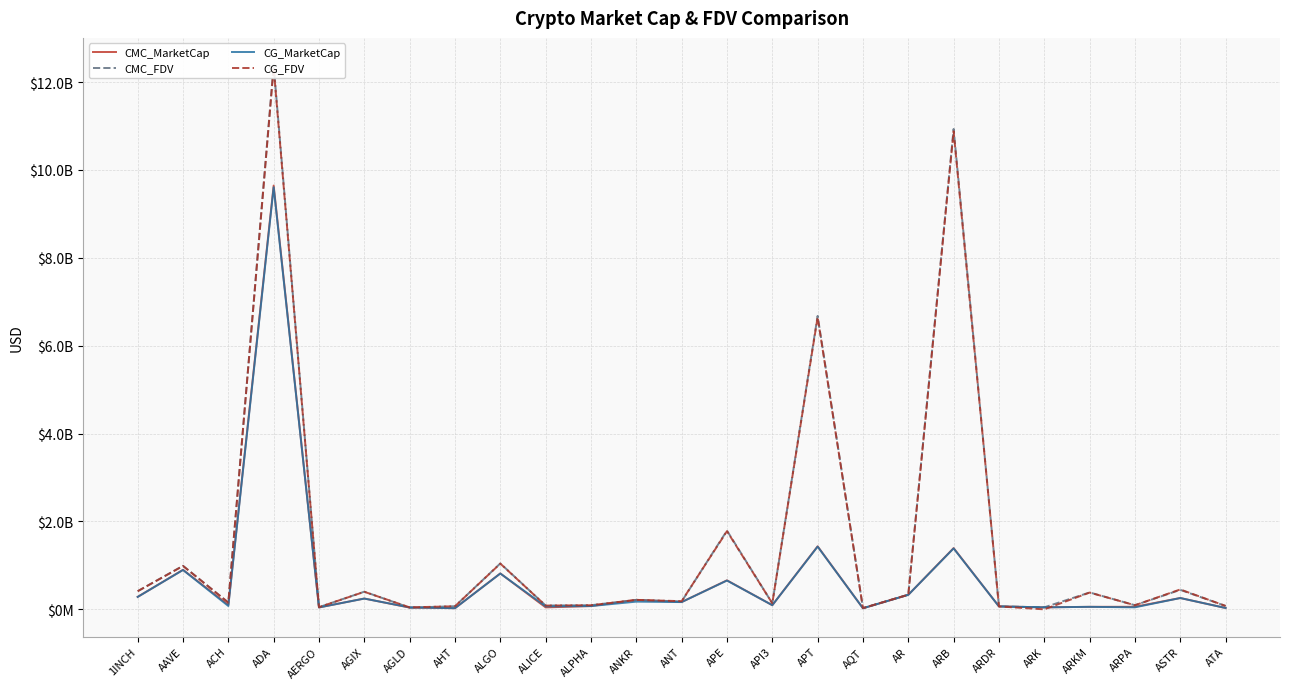

Reading left to right, transcribe all the data shown in this chart.

CMC_MarketCap: 284035279	900069417	102283237	9644226676	43563417	246736754	40134854	26568086	817860067	44619980	75073829	215985023	166536514	660530416	94873161	1434555302	24879217	331470308	1393840381	67241036	46179379	57672042	58706263	258388922	31011440
CMC_FDV: 413949325	991837802	154681594	12385520718	49503883	402108666	40134854	71228510	1045094319	87078825	94077480	215985023	179586706	1792028261	137580047	6678144437	28016312	334234402	10932081425	67241036	46179379	384480285	94467435	443909967	77308229
CG_MarketCap: 282969724	895832561	76390944	9605437209	43646616	245070849	43994888	26776011	815076376	67366966	74978144	175628832	165436133	655855886	94728322	1427989887	24967454	330555481	1387150219	66978542	46231024	57299413	46125209	257884170	31226421
CG_FDV: 412396528	987168969	154522082	12333982522	49598427	399393729	45543362	70586120	1041537210	86558144	93957574	215154964	186364881	1779346194	137917187	6647671405	28115674	333311943	10879609560	66978542	0	381996089	93924662	452927543	77844154